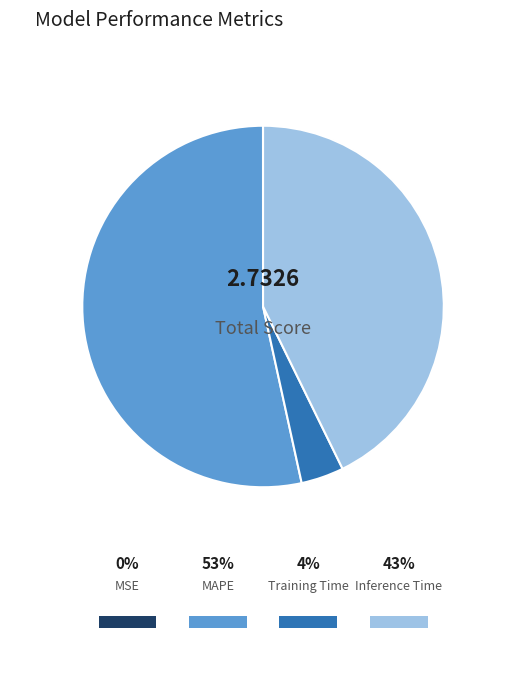

Rank the categories by value from lowest to highest.

MSE, Training Time, Inference Time, MAPE